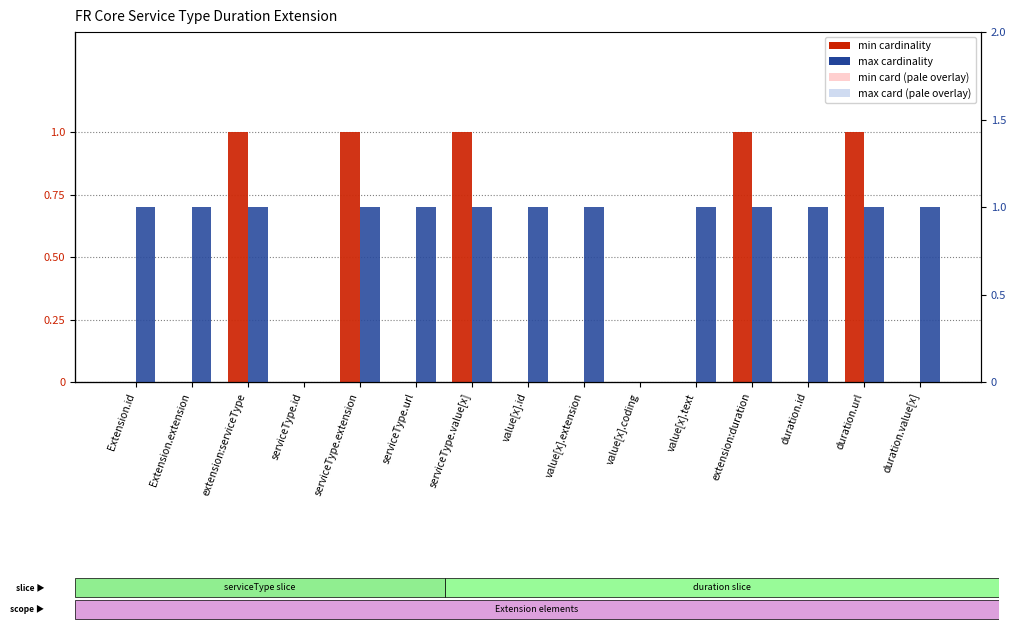

Which series has the largest total across all categories?

max cardinality